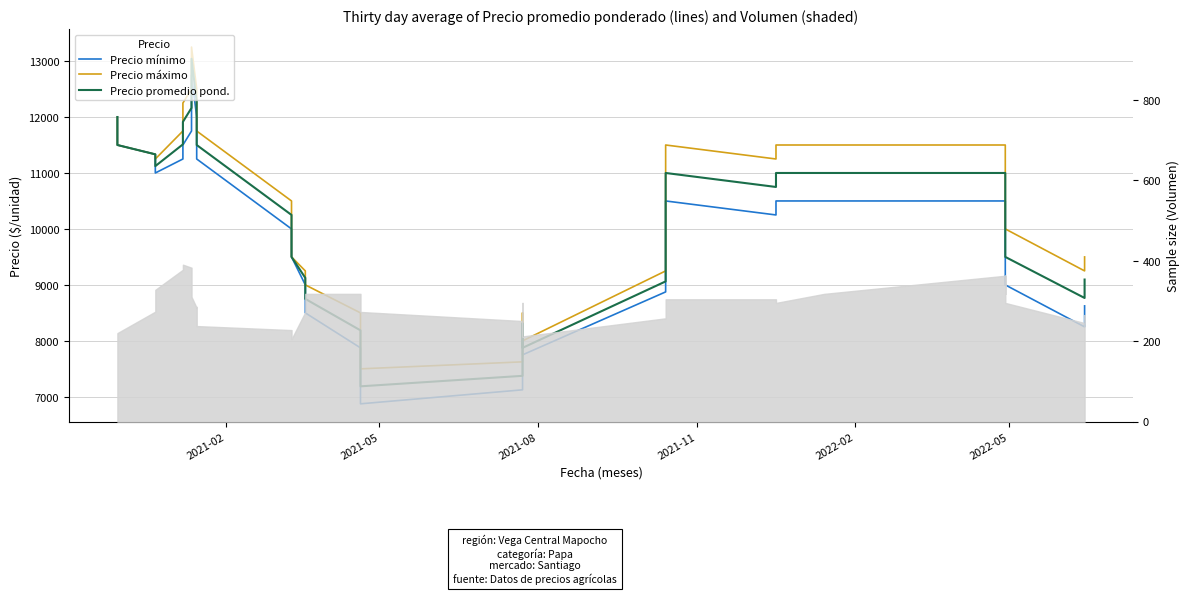

What is the smallest value displayed?

6875.0